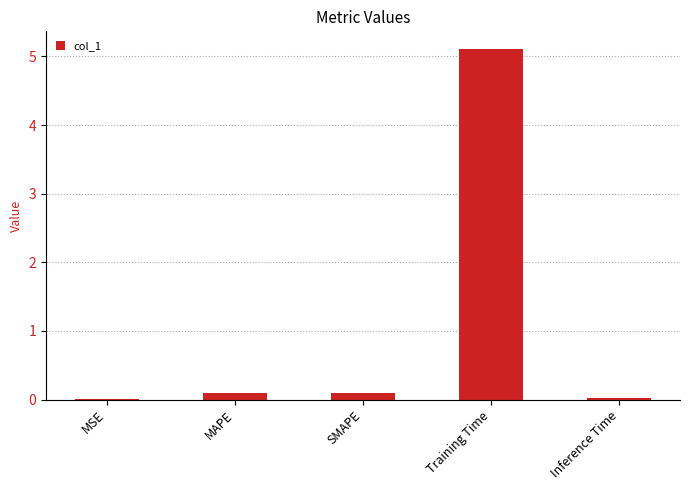

What is the greatest value displayed?

5.1